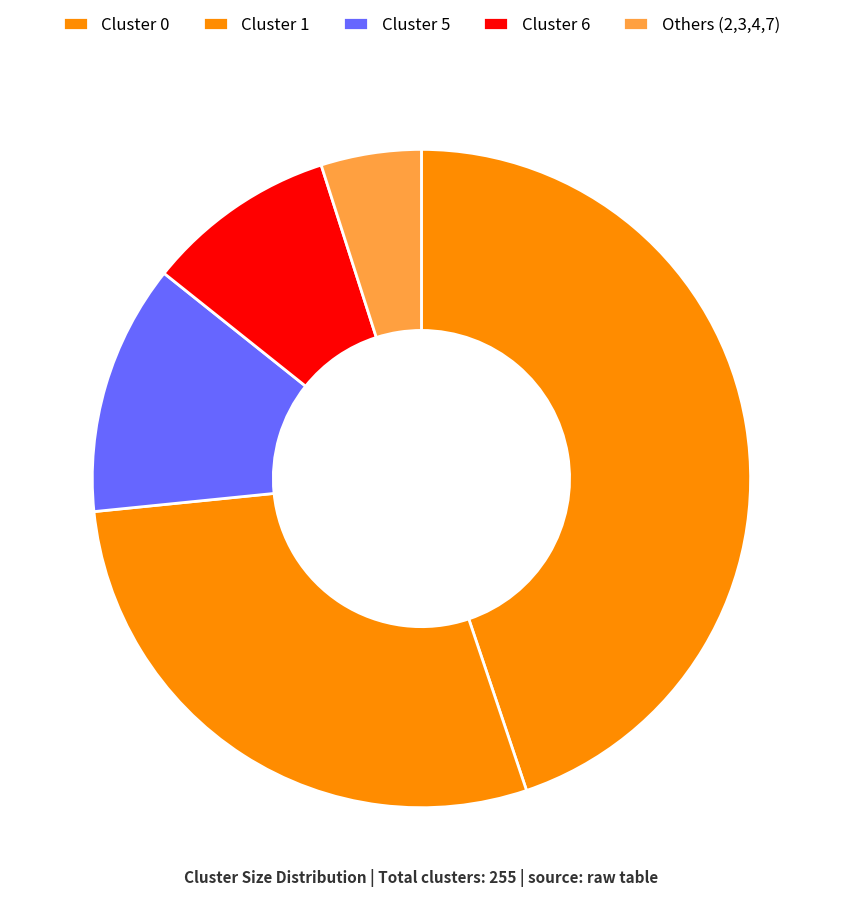

How many slices are in this pie chart?

5